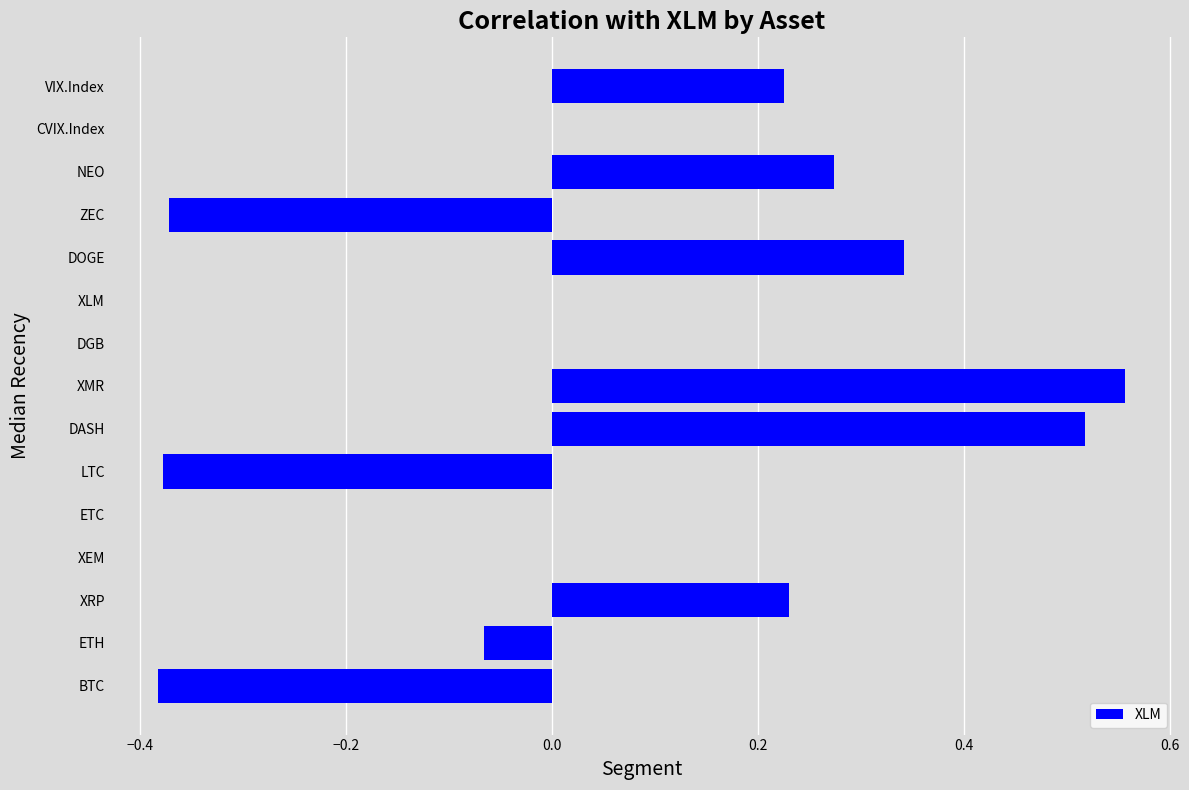

The value at DGB is -0.3. True or false?

False